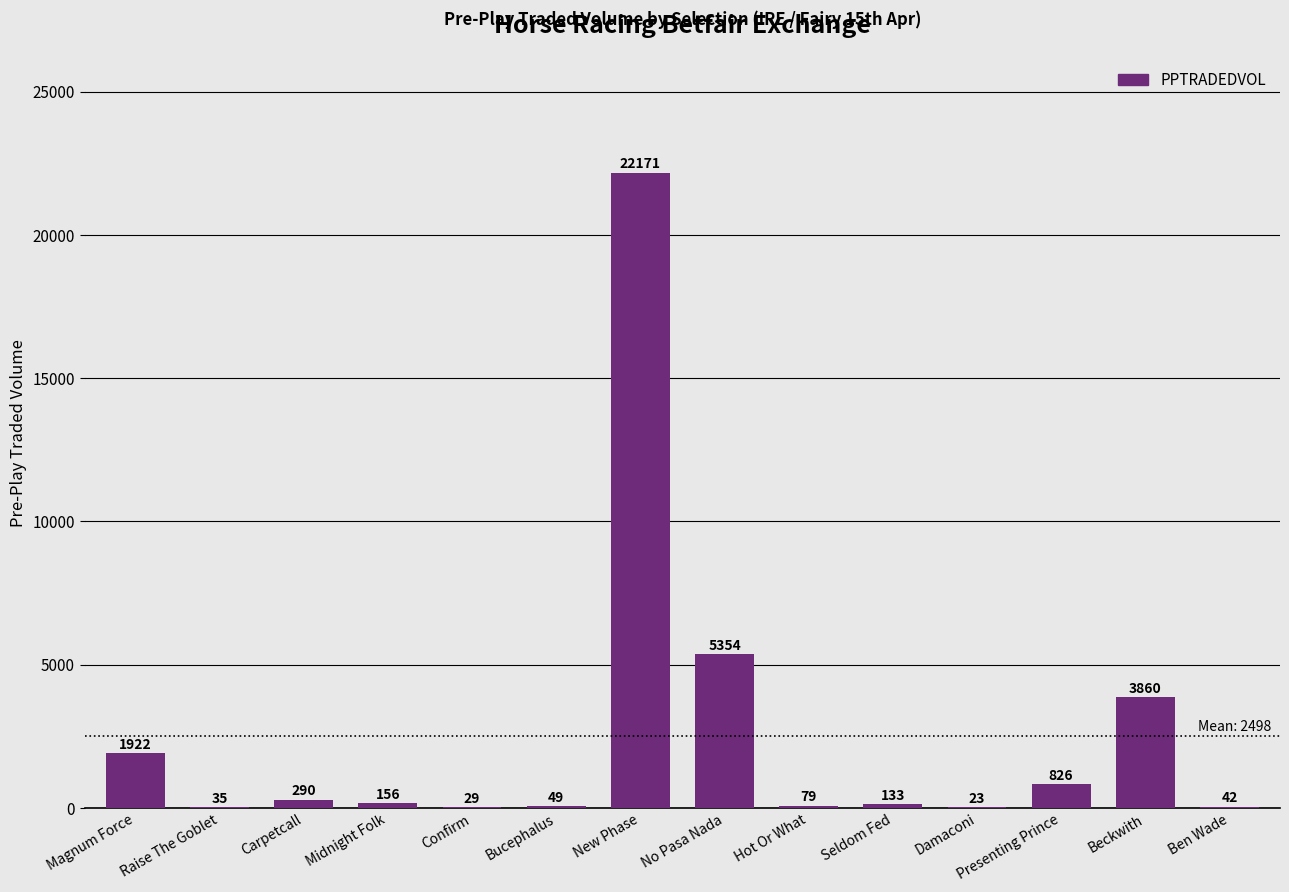

What is the greatest value displayed?

22170.5